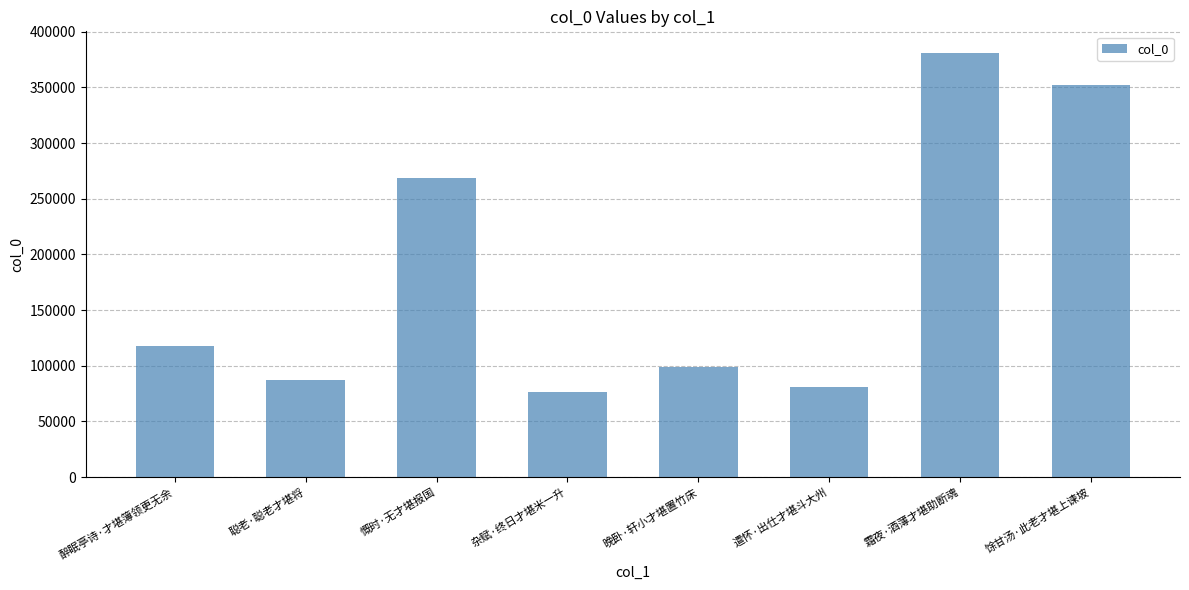

What is the ratio of the value at 慨时·无才堪报国 to the value at 霜夜·酒薄才堪助断魂?

0.7